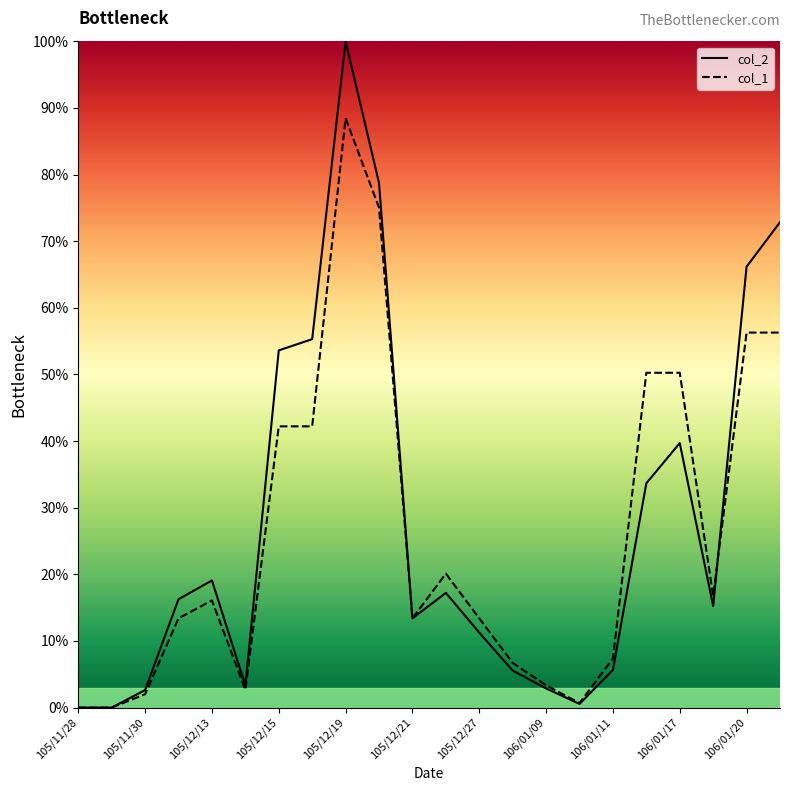

How many values in col_1 are above zero?

20